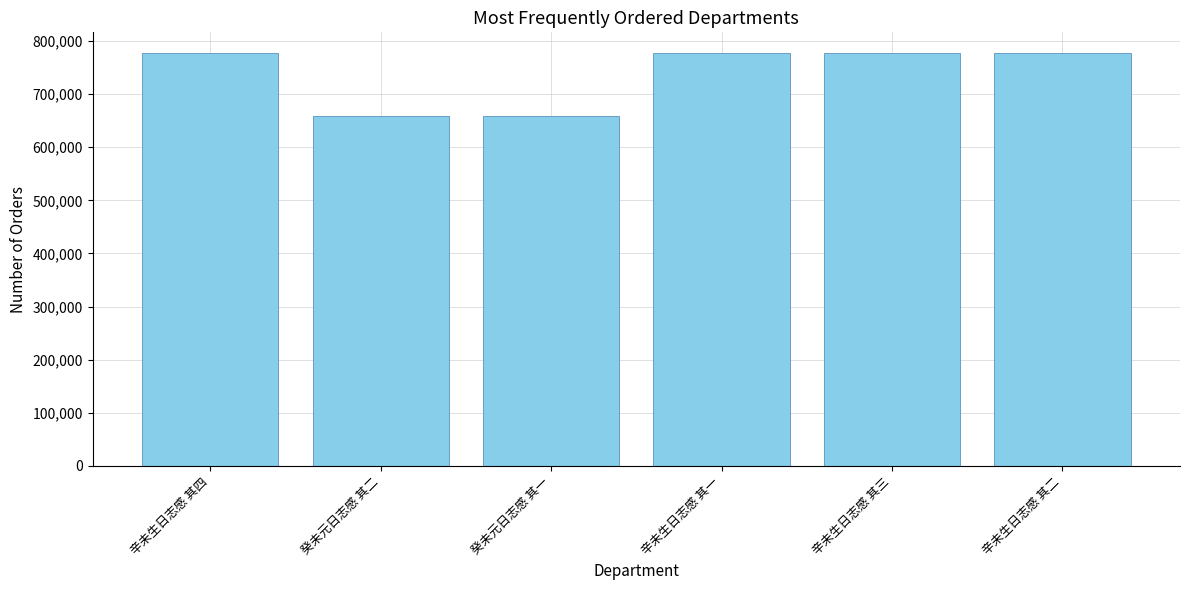

What is the ratio of the value at 辛未生日志感 其四 to the value at 辛未生日志感 其三?

1.0